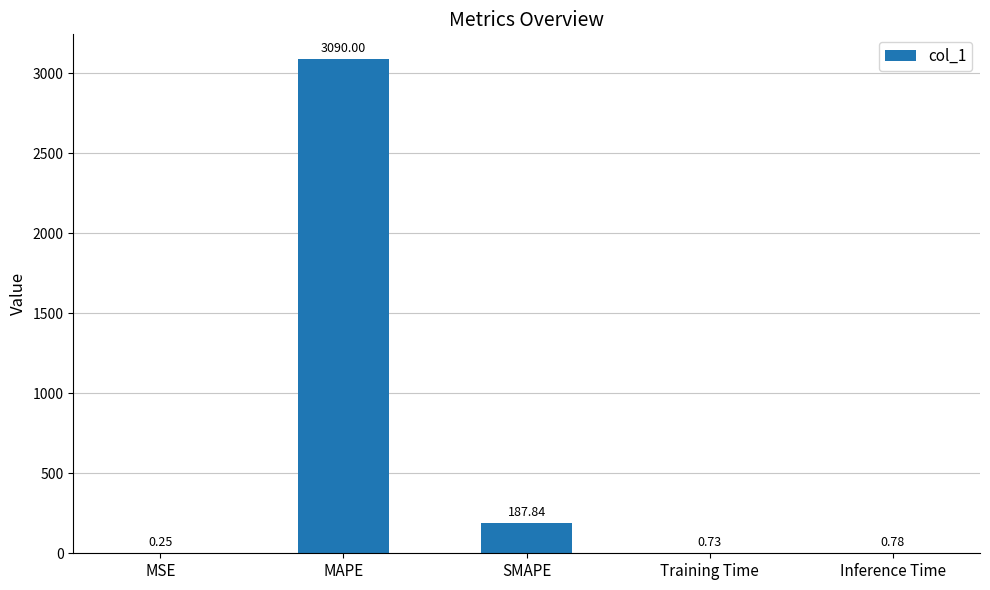

What is the maximum value shown in the chart?

3090.0